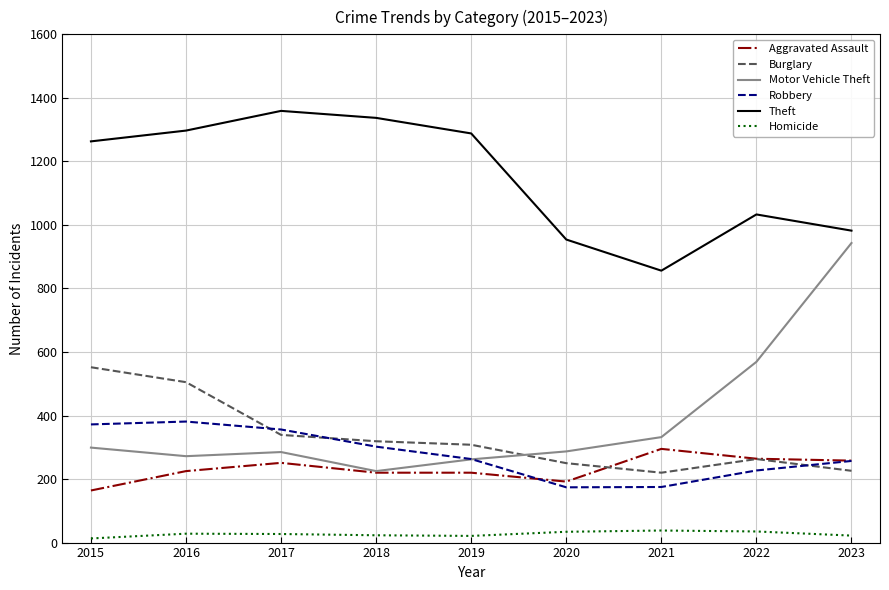

What is the average value of the Theft series?

1152